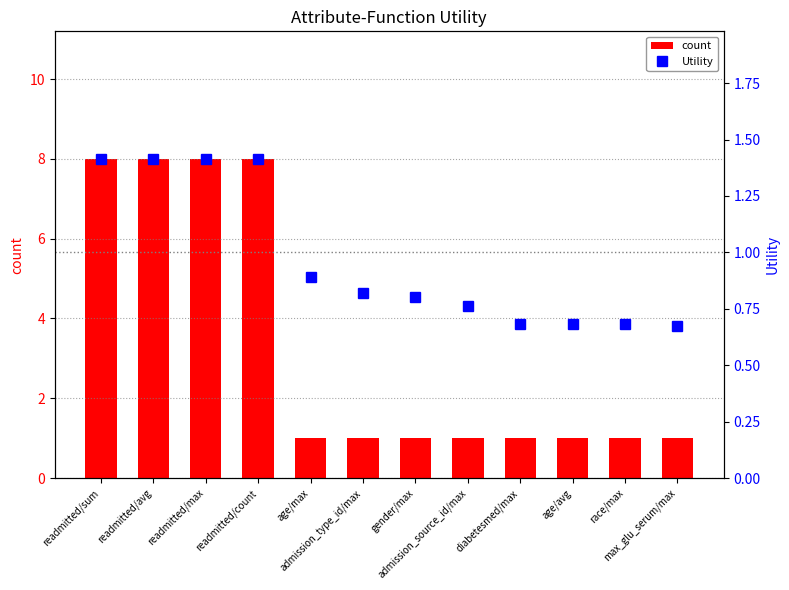

What is the minimum value for count?

1